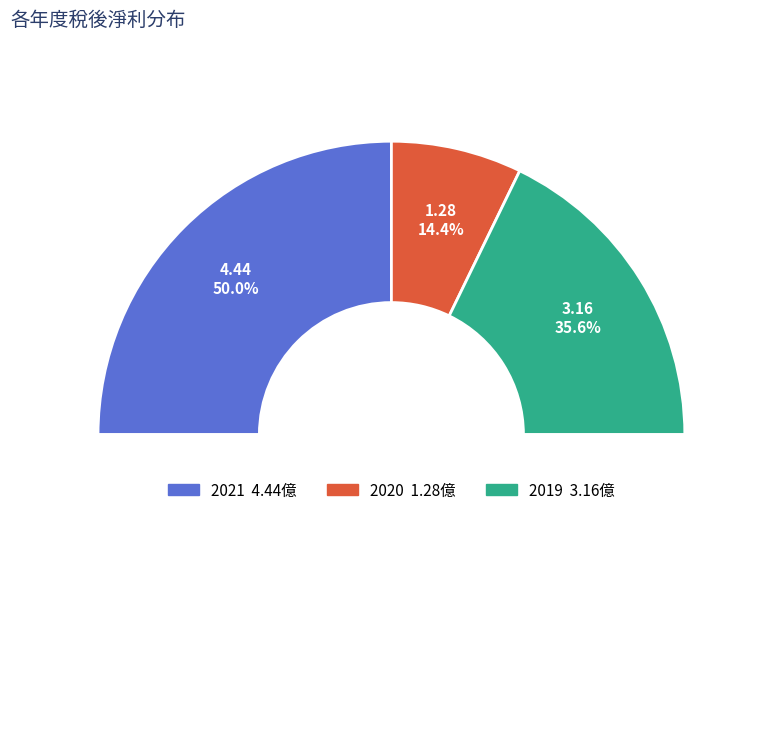

Which slice is the largest?

2021